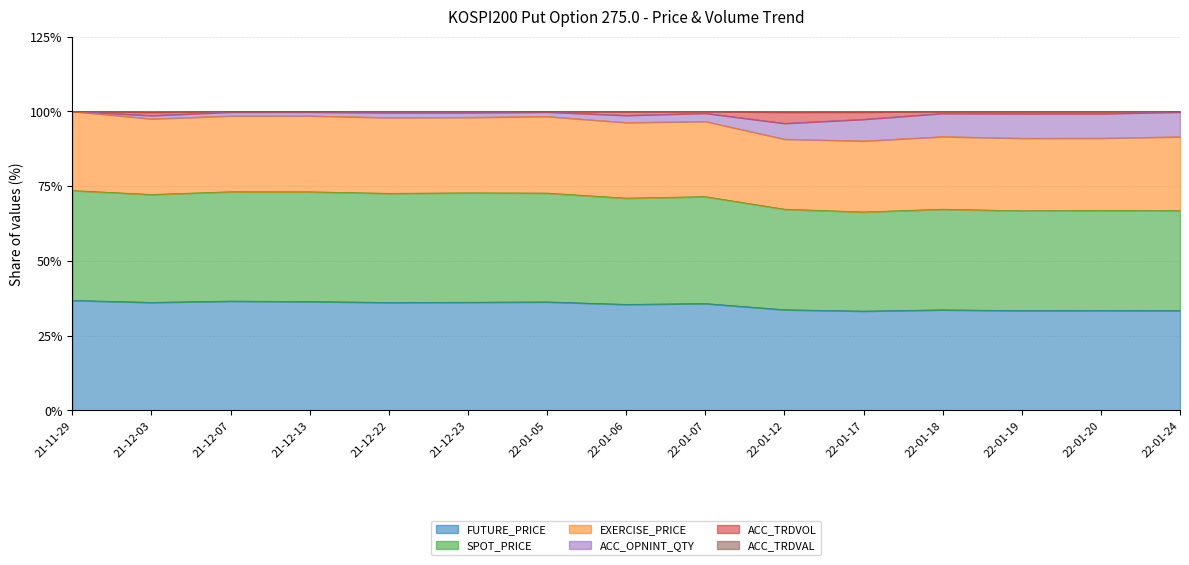

What is the lowest value of the FUTURE_PRICE series?

33.2